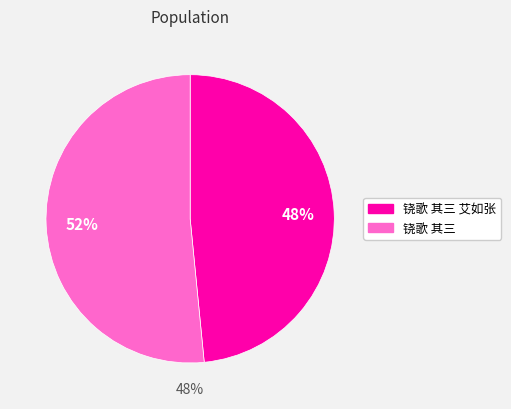

Which category has the biggest portion of the pie?

铙歌 其三